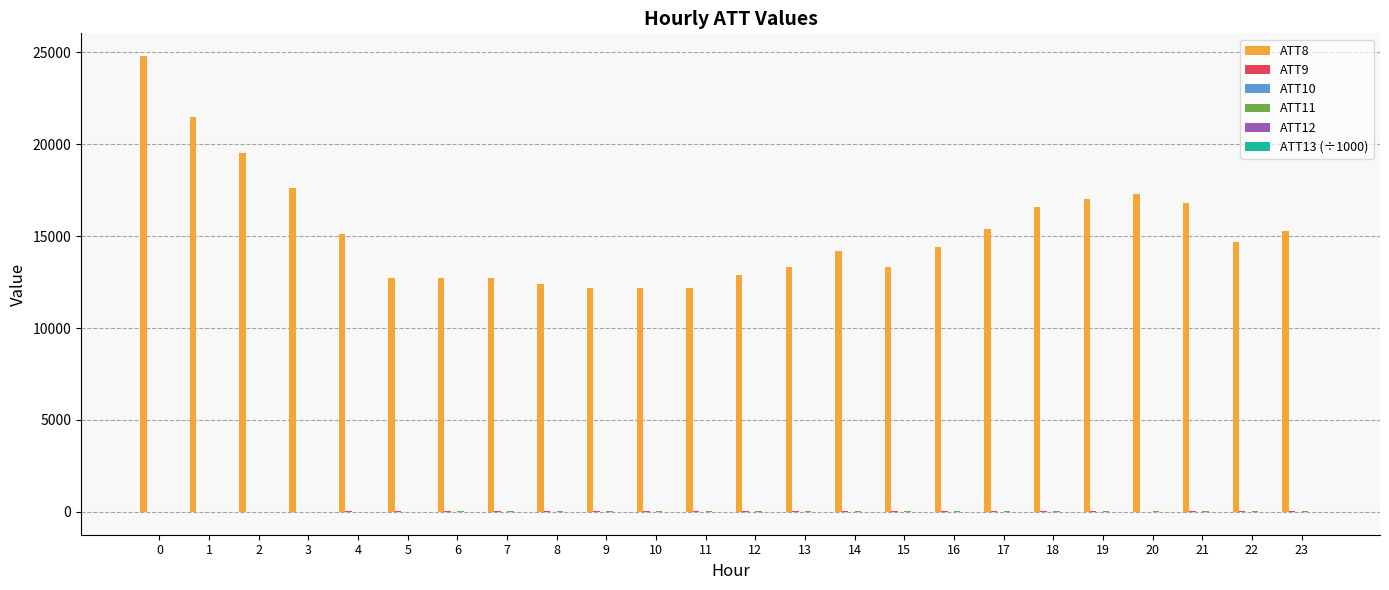

Which series has the largest total across all categories?

ATT8